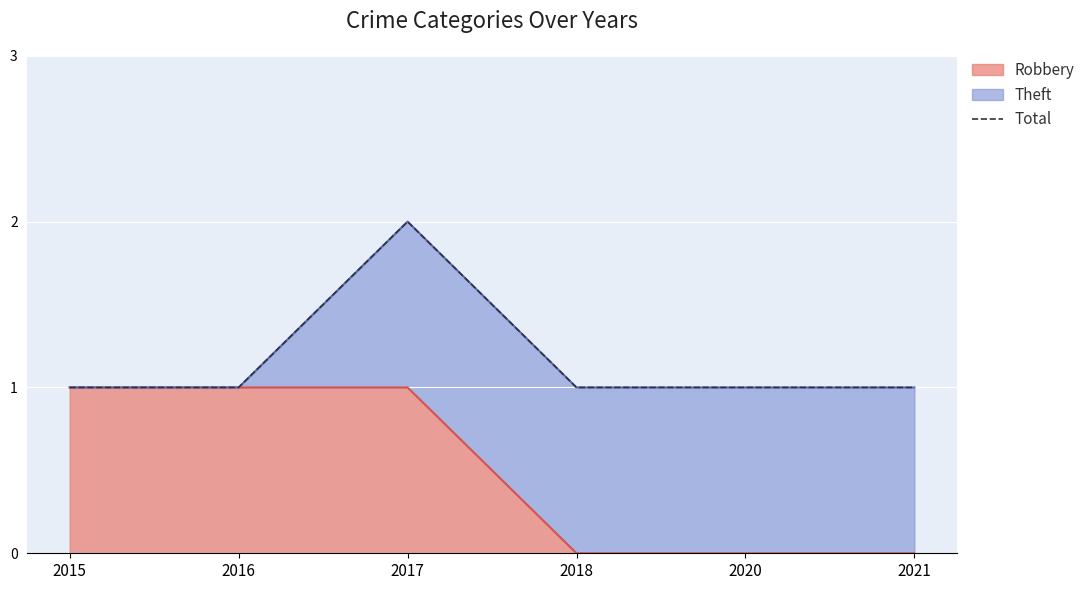

The Robbery series shows 1 at 2016. True or false?

True